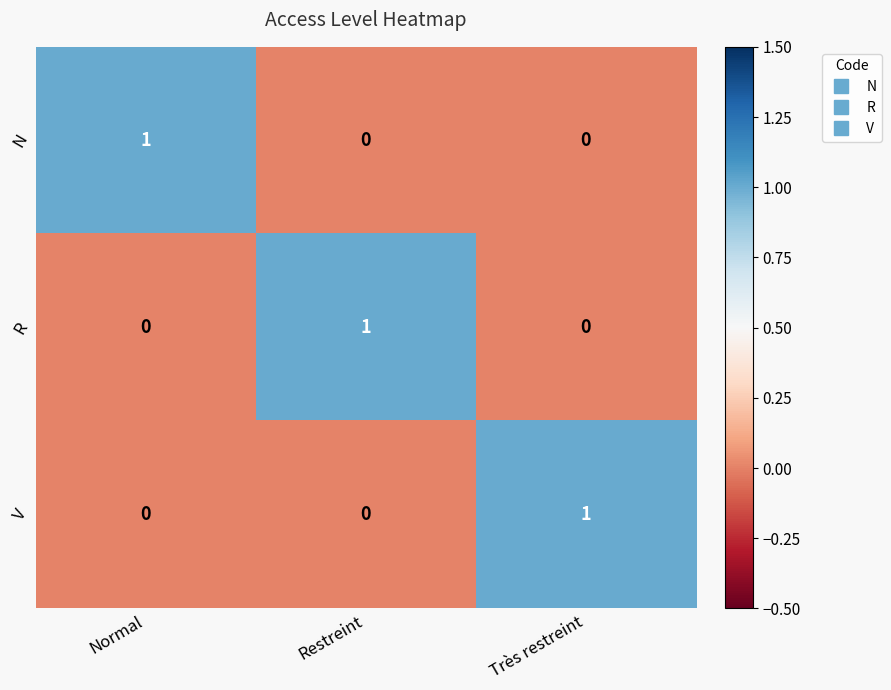

Count the V values in the range 0 to 1.

3